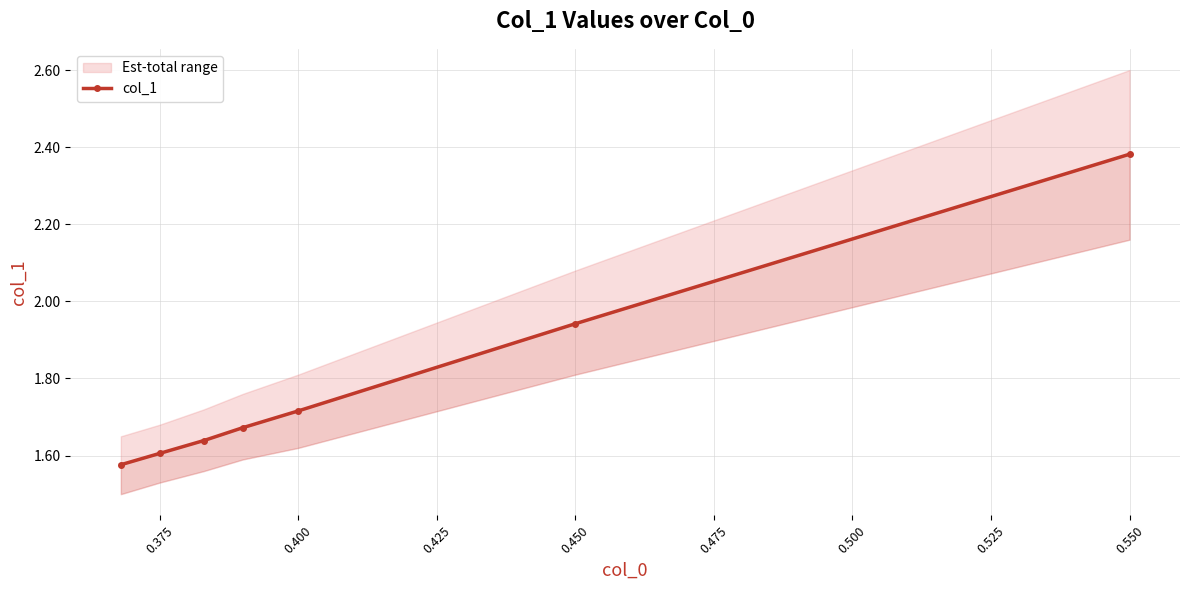

What is the value of the 7th point from the left?

2.4